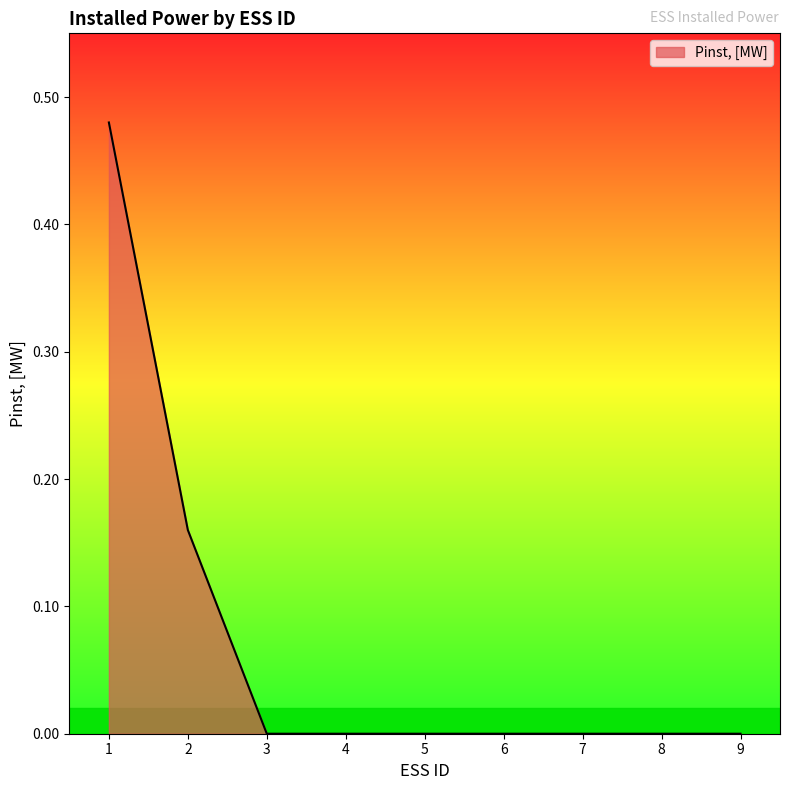

The chart shows a value of 0.3 at 6. True or false?

False